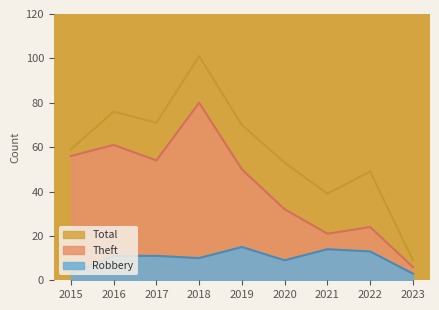

At which label does Robbery reach its peak?

2019